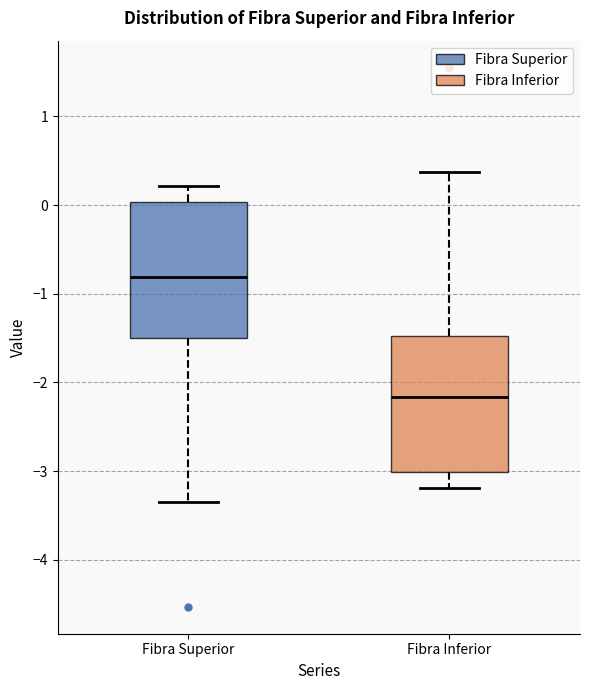

Reading left to right, transcribe this box plot: for each box, give where its median line is, the range the box spans, and where its two whiskers end, as read against the y-axis. The values are not printed on the chart, so give them approximately, as read against the axis.

Fibra Superior: median -0.8, box -1.5 to 0.0, whiskers -3.3 to 0.2
Fibra Inferior: median -2.2, box -3.0 to -1.5, whiskers -3.2 to 0.4